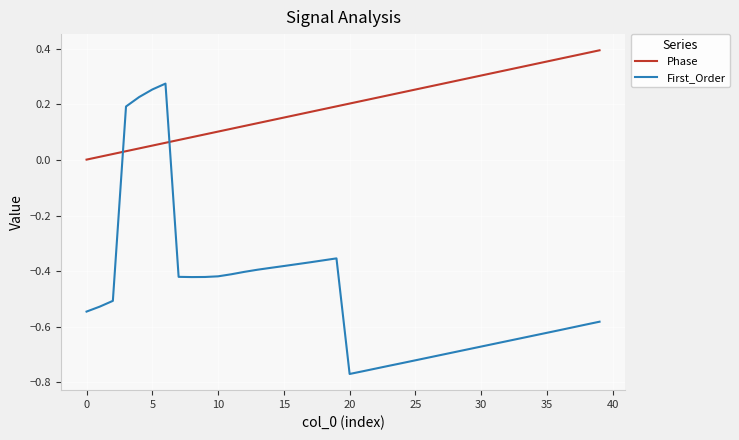

Rank the series by their maximum value, from lowest to highest.

First_Order, Phase